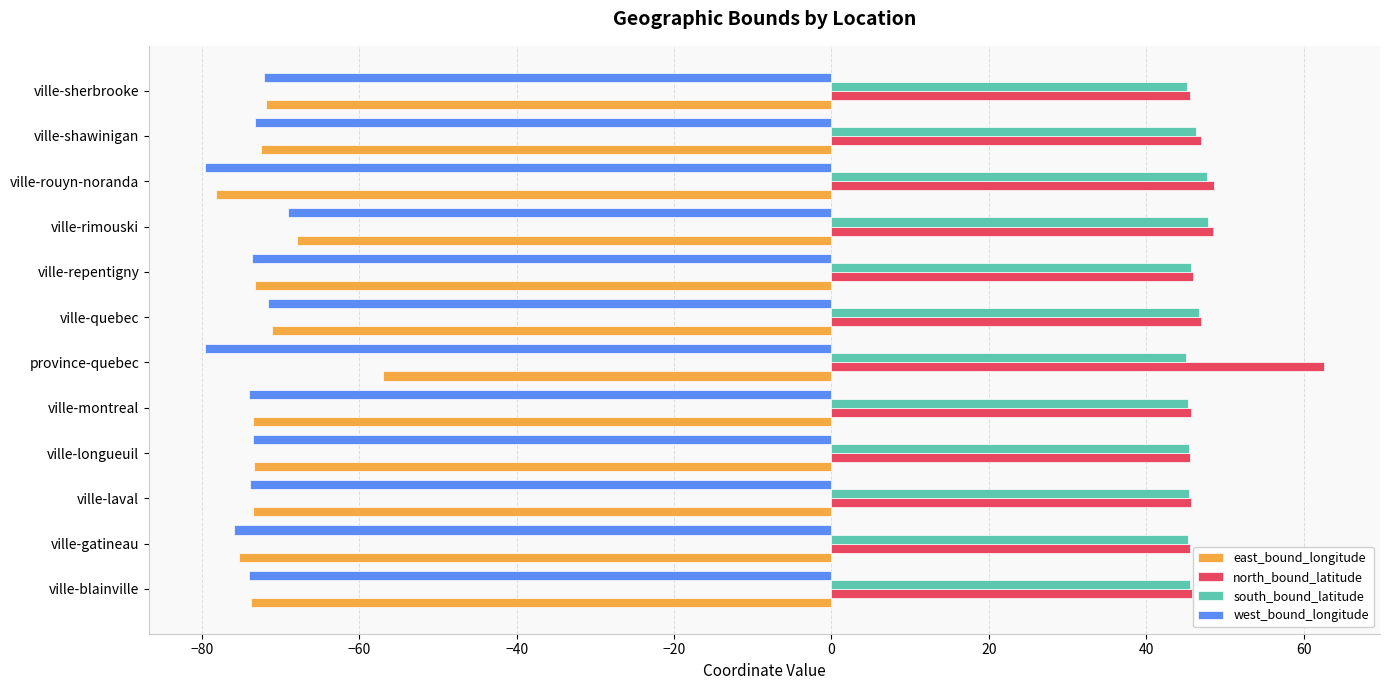

Rank the series by their maximum value, from highest to lowest.

north_bound_latitude, south_bound_latitude, east_bound_longitude, west_bound_longitude